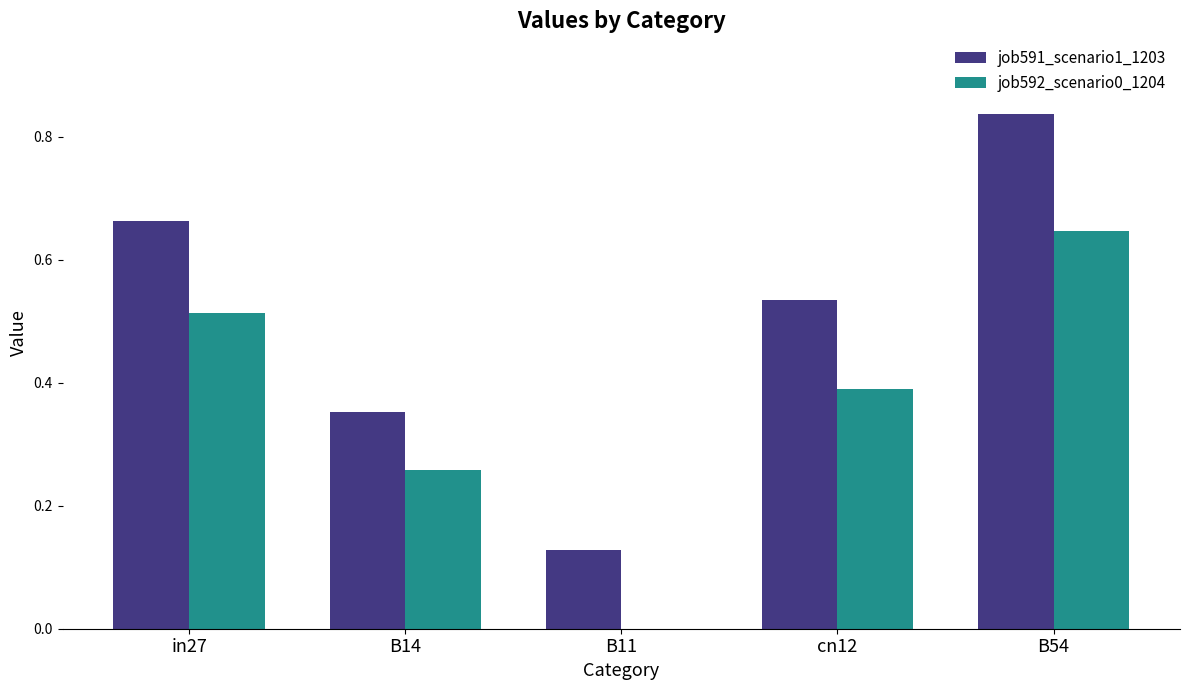

Is it true that job591_scenario1_1203 equals 0.2 at B54?

False